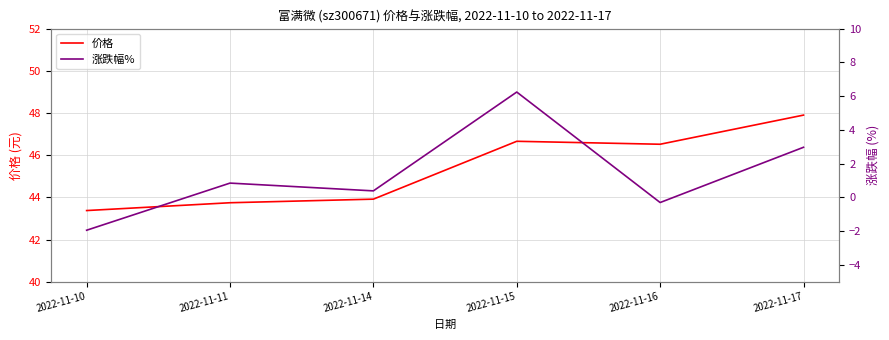

How many data points in 涨跌幅% are above 0?

4